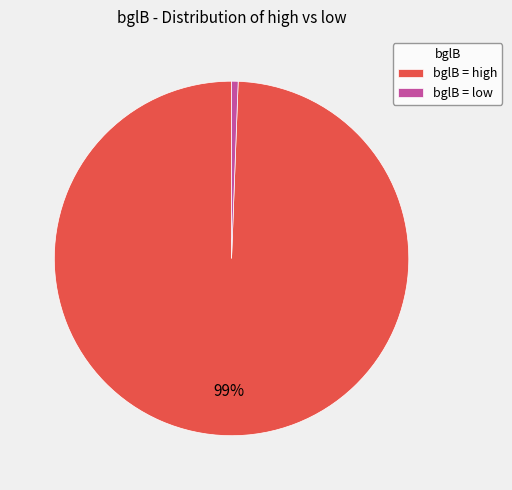

To the nearest percent, what percentage of the pie is bglB = high?

99%